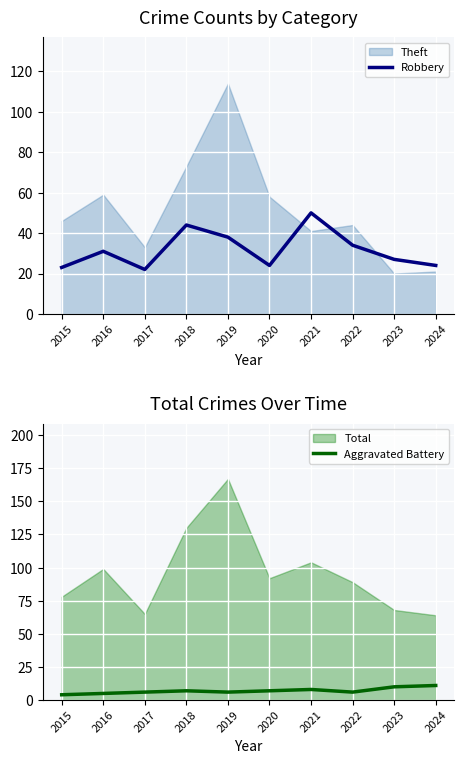

True or false: Robbery has a value of 63 at 2019.

False